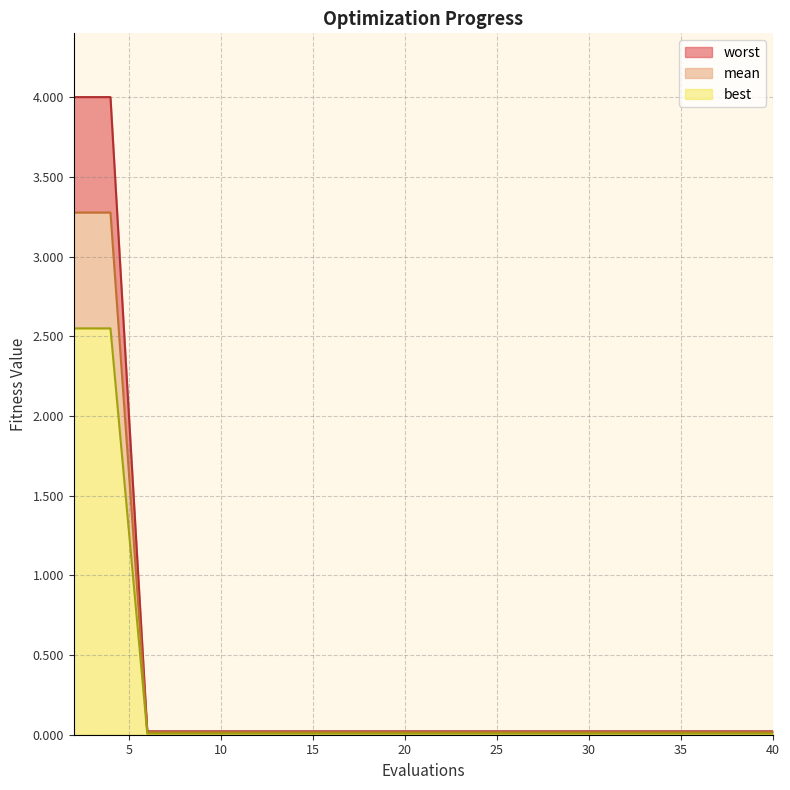

True or false: worst and mean cross at least once.

False